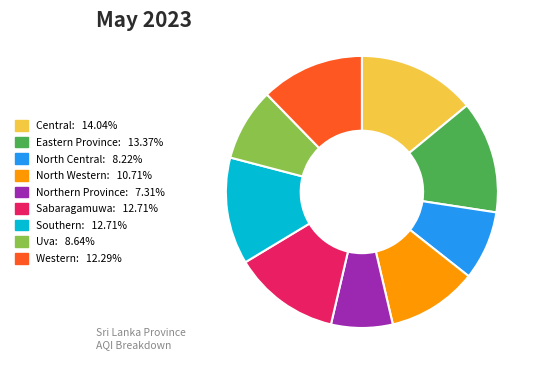

Does any single category account for the majority?

No